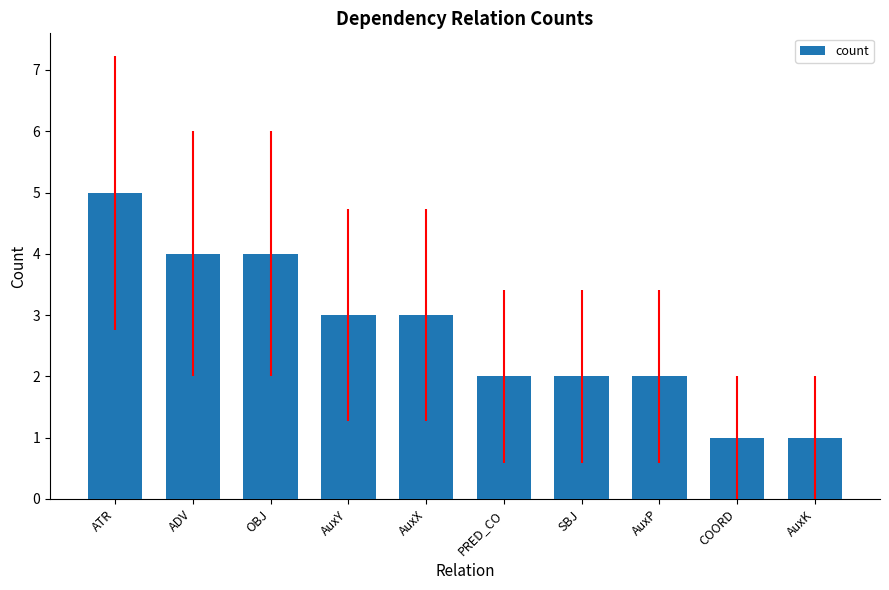

How many data points does each series have?

10